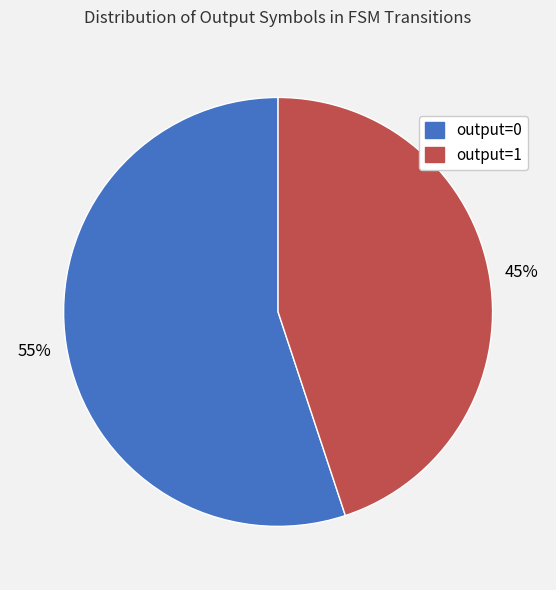

The output=0 slice represents 1% of the pie. True or false?

False